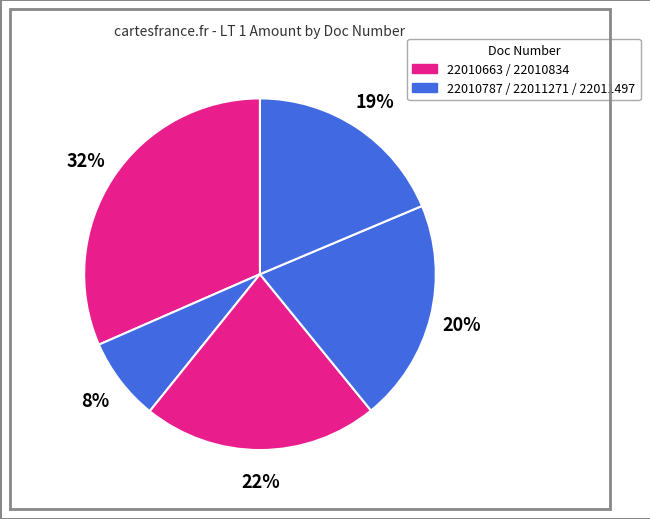

Is there a majority slice in this chart?

No